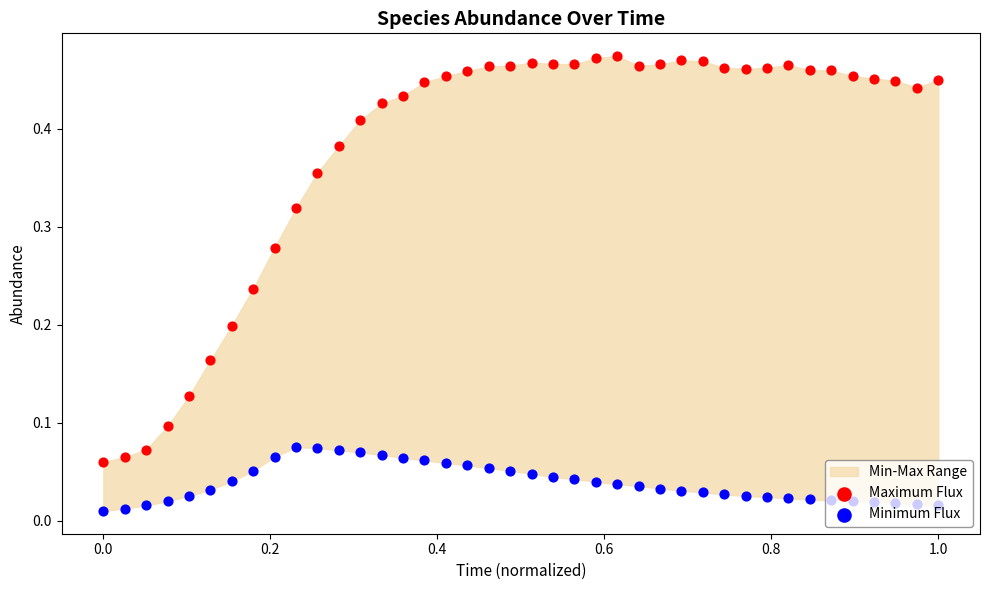

Which series contains the lowest Y value?

Minimum Flux